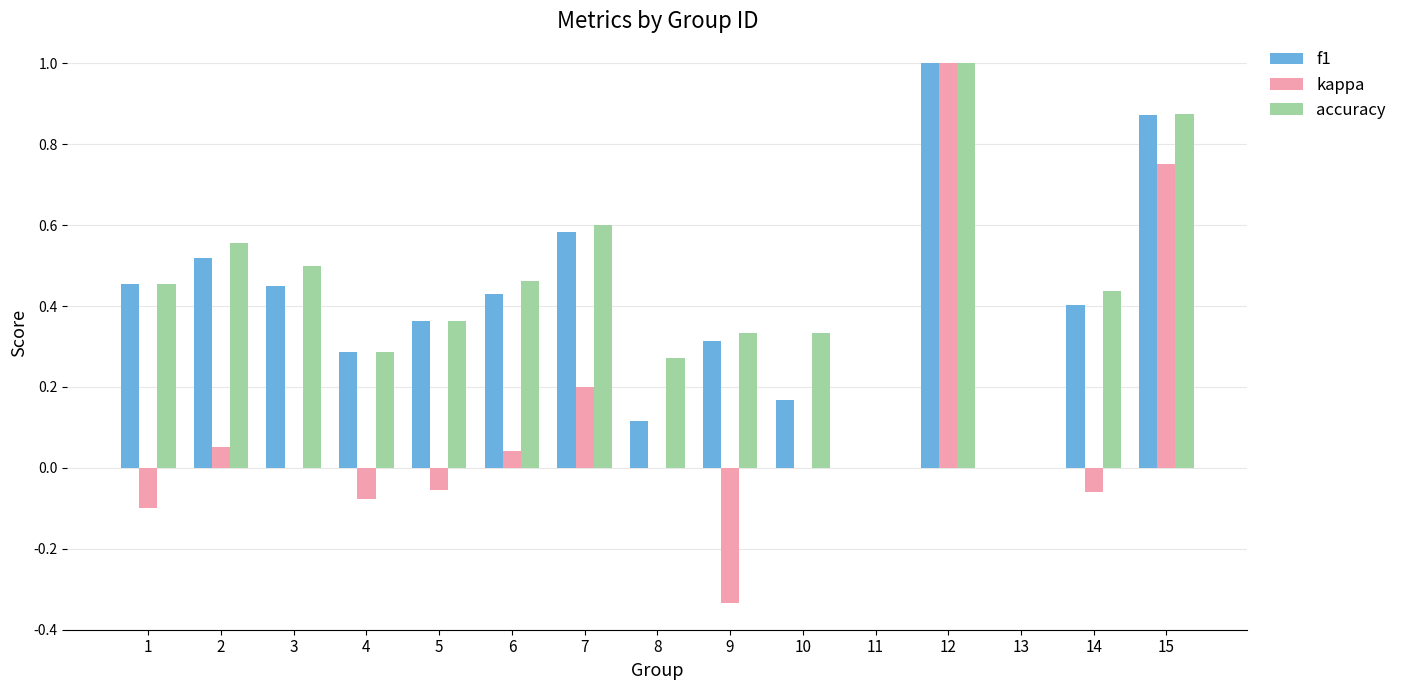

At which label does kappa first exceed 0?

2